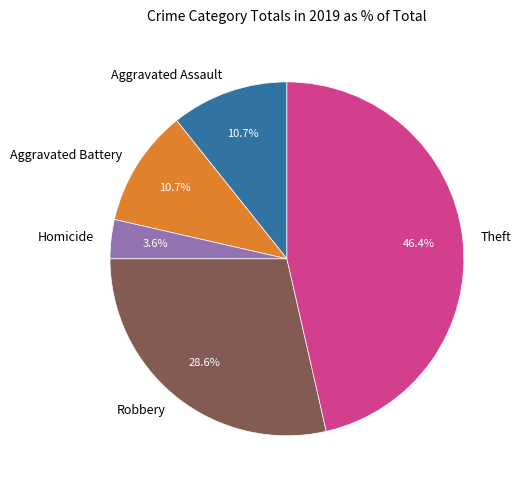

Which category has the smallest portion of the pie?

Homicide